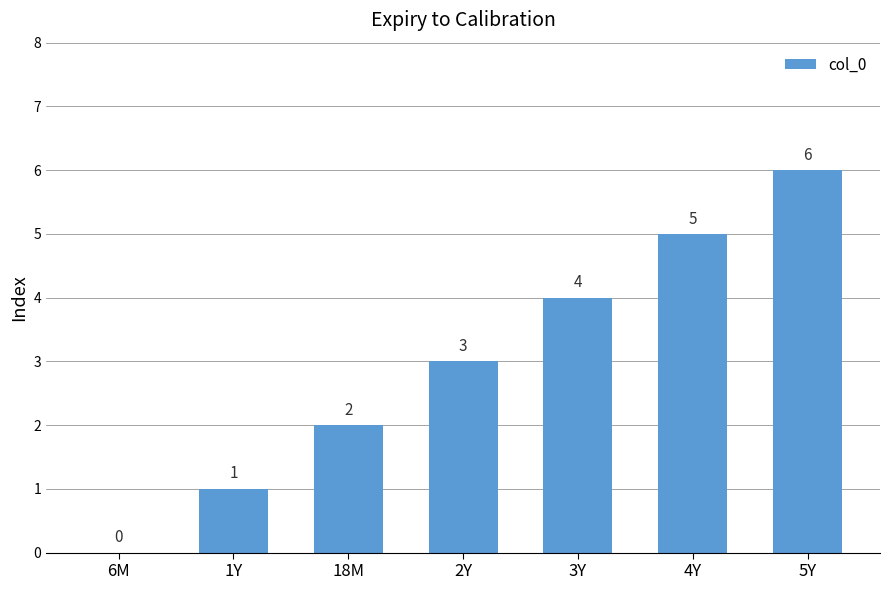

Between 5Y and 4Y, which is larger?

5Y